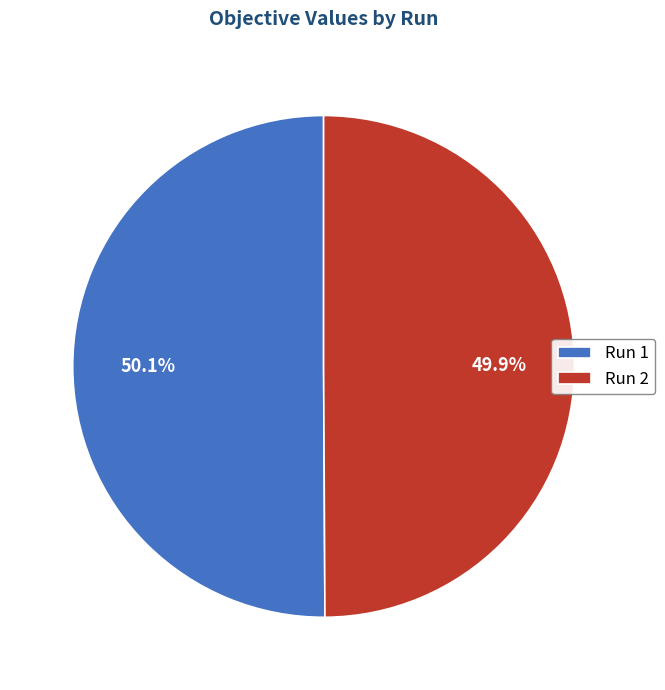

Combined, do Run 1 and Run 2 account for over 50%?

Yes